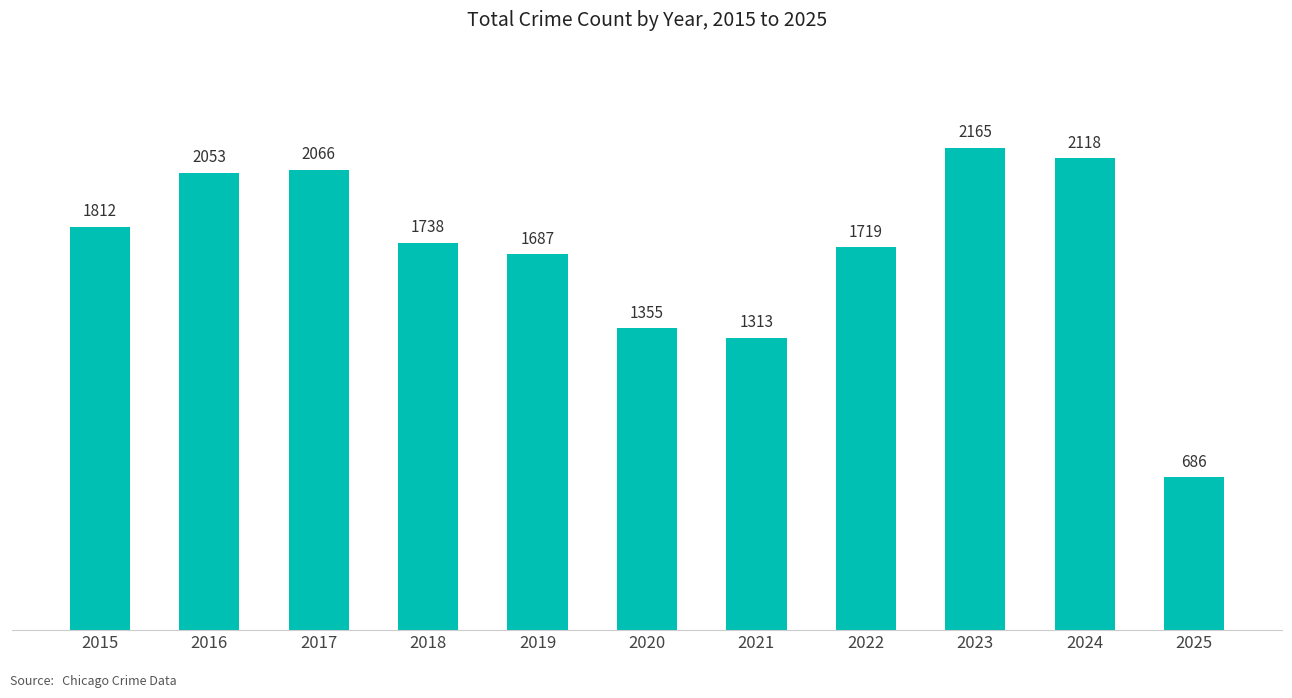

Between 2023 and 2015, which is larger?

2023